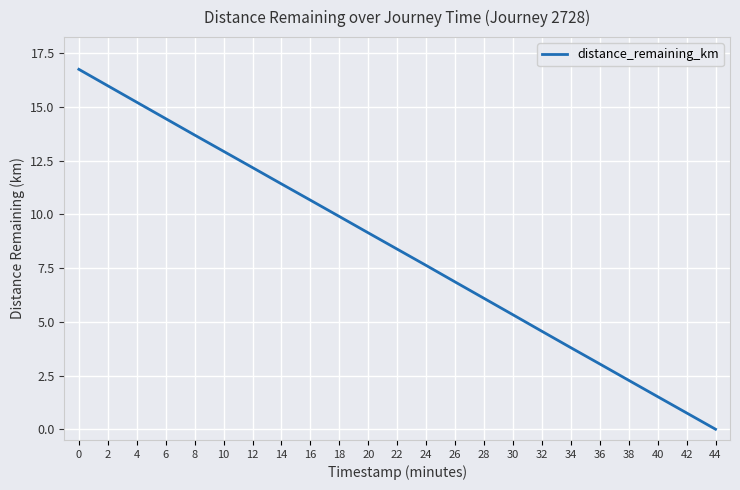

How many positive values are there?

22